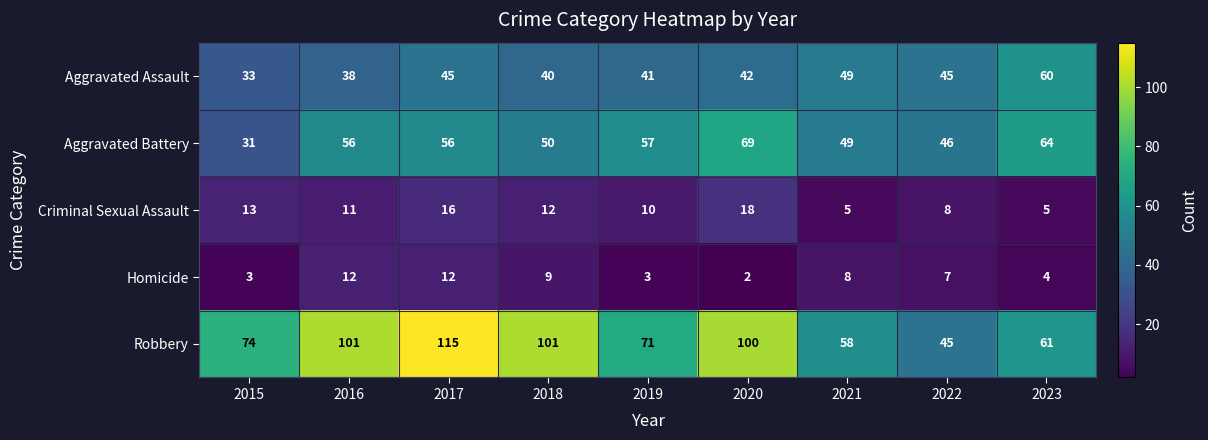

At which label is Homicide closest to 7?

2022